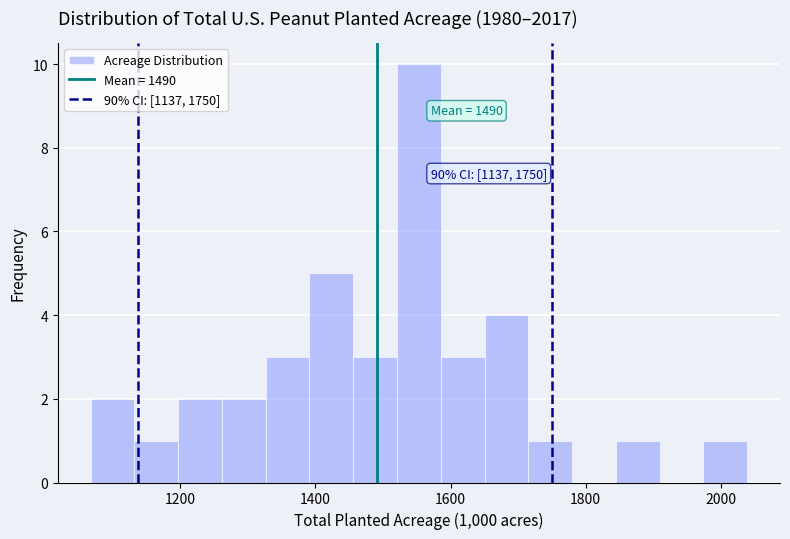

Read against the x-axis, roughly where is the centre of the tallest bar?

1560